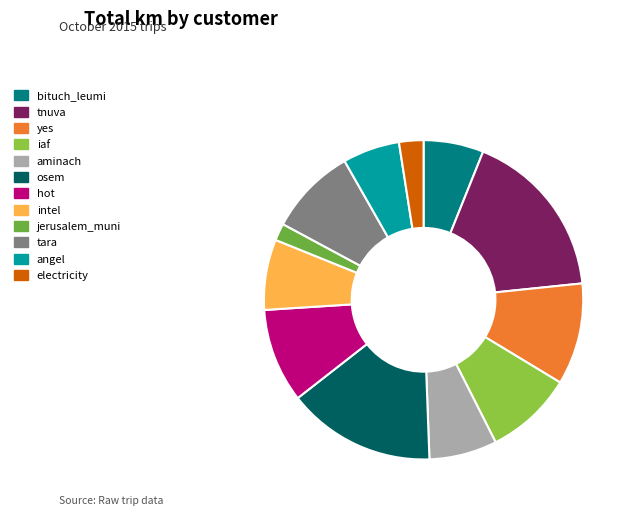

Does any single category account for the majority?

No